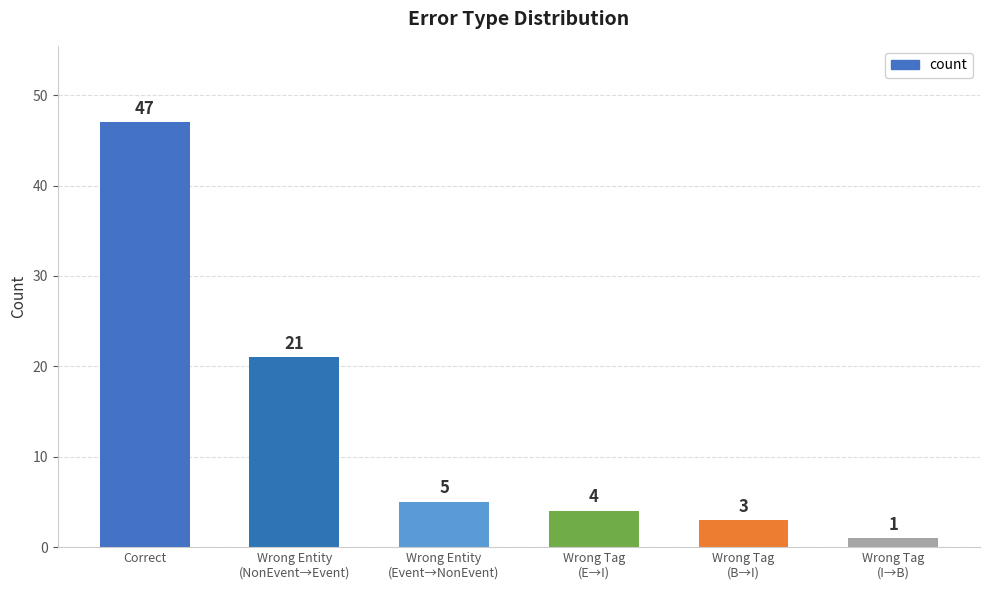

What is the value of the 4th bar from the left?

4